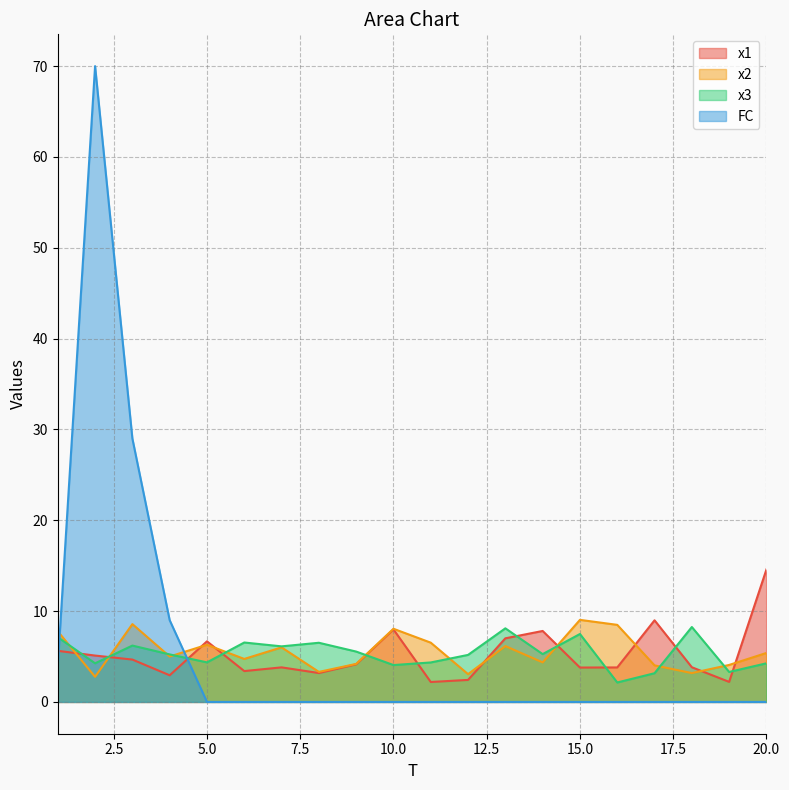

What is the greatest value displayed?

70.0